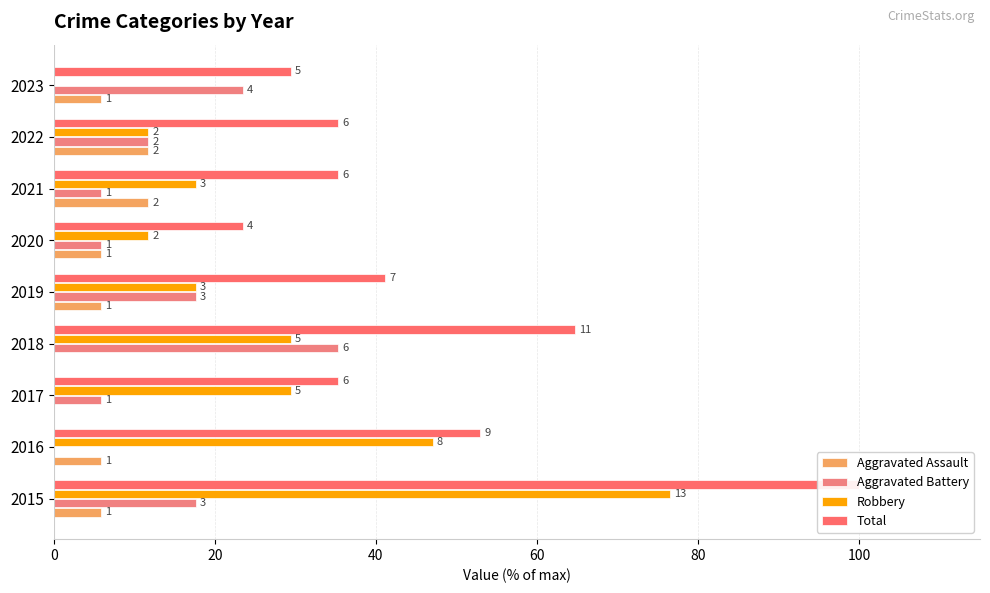

What is the greatest value displayed?

100.0